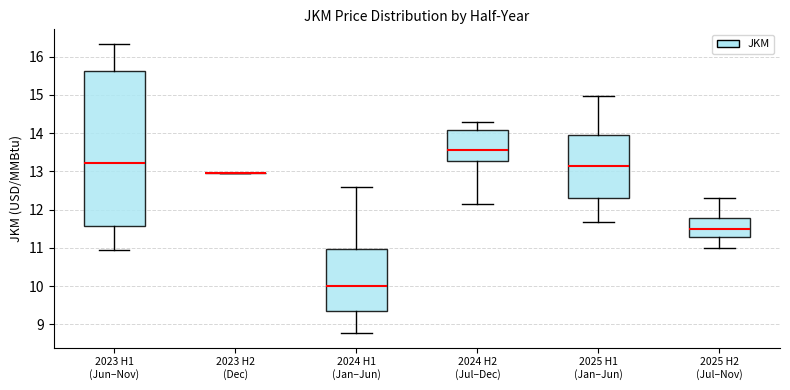

Reading left to right, transcribe this box plot: for each box, give where its median line is, the range the box spans, and where its two whiskers end, as read against the y-axis. The values are not printed on the chart, so give them approximately, as read against the axis.

2023 H1 (Jun–Nov): median 13.2, box 11.6 to 15.6, whiskers 11.0 to 16.3
2023 H2 (Dec): box collapsed to a line at 13.0, whiskers 13.0 to 13.0
2024 H1 (Jan–Jun): median 10.0, box 9.3 to 11.0, whiskers 8.8 to 12.6
2024 H2 (Jul–Dec): median 13.6, box 13.3 to 14.1, whiskers 12.2 to 14.3
2025 H1 (Jan–Jun): median 13.1, box 12.3 to 14.0, whiskers 11.7 to 15.0
2025 H2 (Jul–Nov): median 11.5, box 11.3 to 11.8, whiskers 11.0 to 12.3